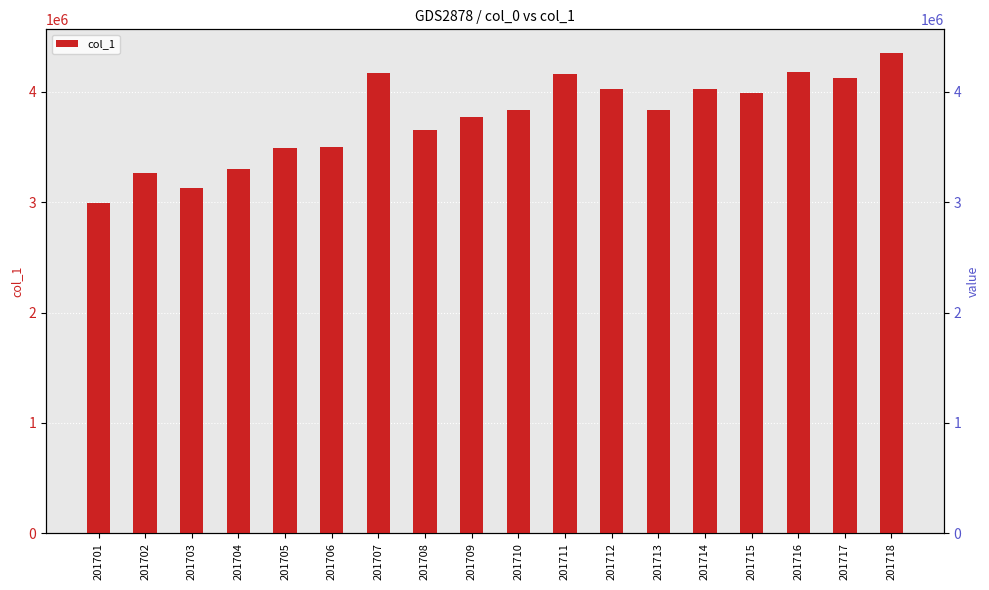

How many distinct data groups are displayed?

1